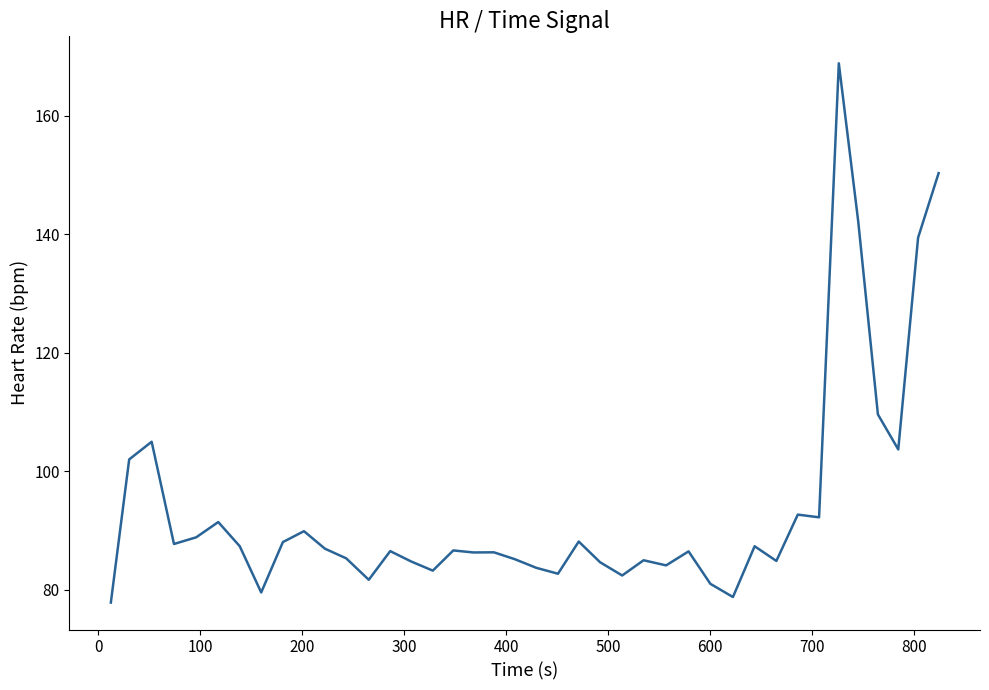

What is the minimum value shown in the chart?

77.8